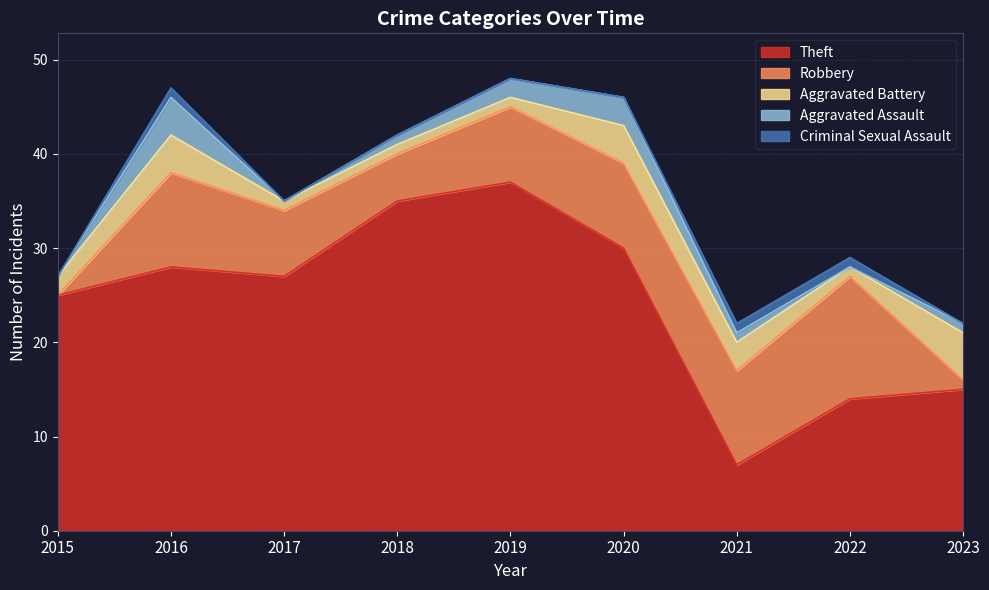

What is the sum of the Aggravated Assault values at 2017 and 2019?

2